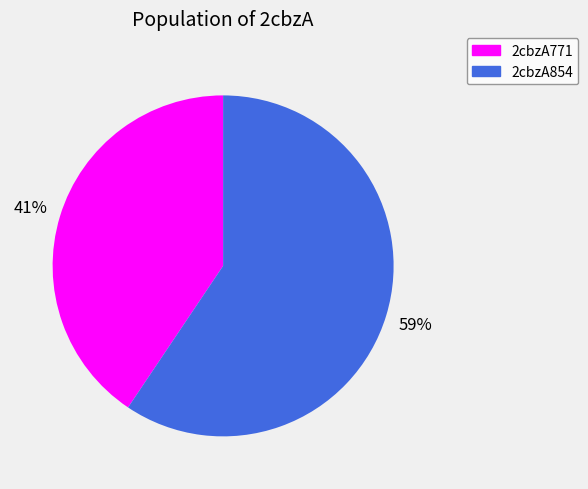

Combined, do 2cbzA771 and 2cbzA854 account for over 50%?

Yes